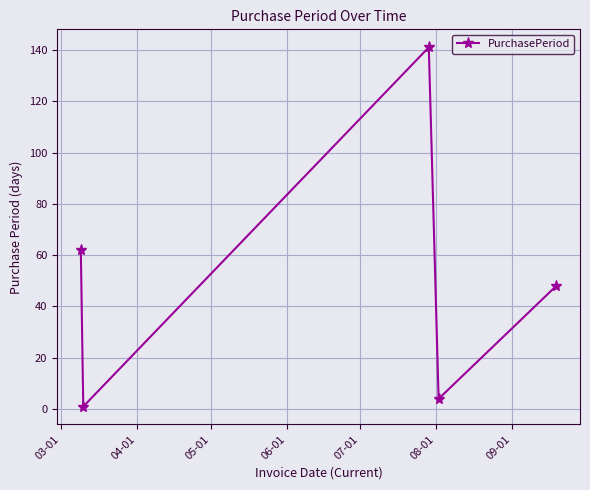

Reading left to right, list all the values displayed in this chart.

62	1	141	4	48